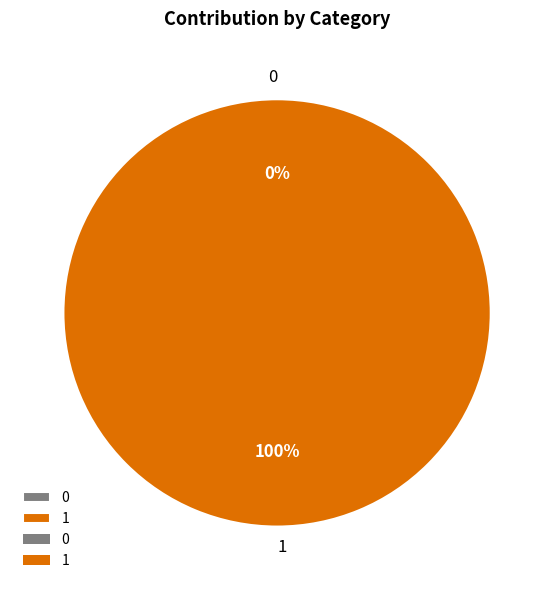

Which slice represents more than half of the pie?

1